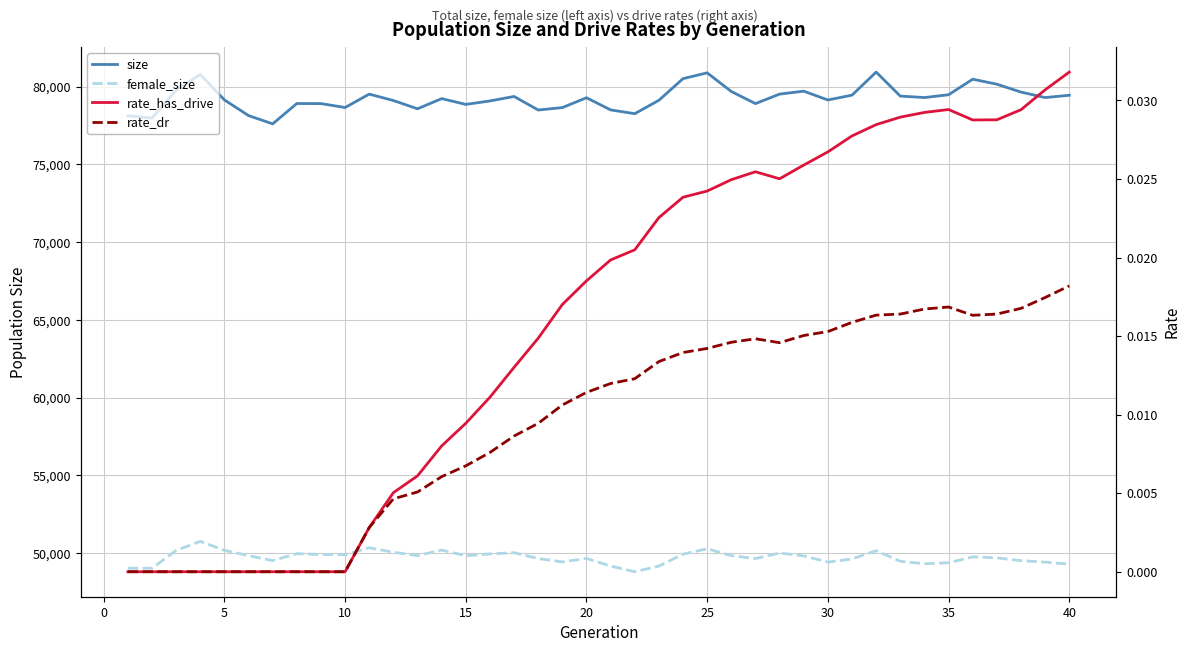

How many values in the rate_has_drive series exceed 0?

30